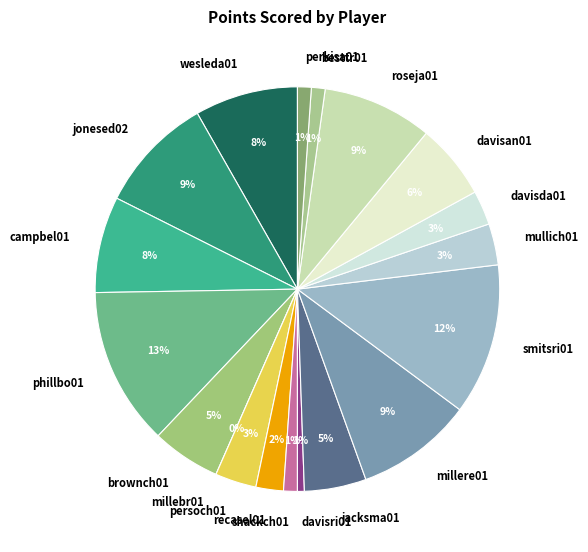

How many slices are in this pie chart?

19